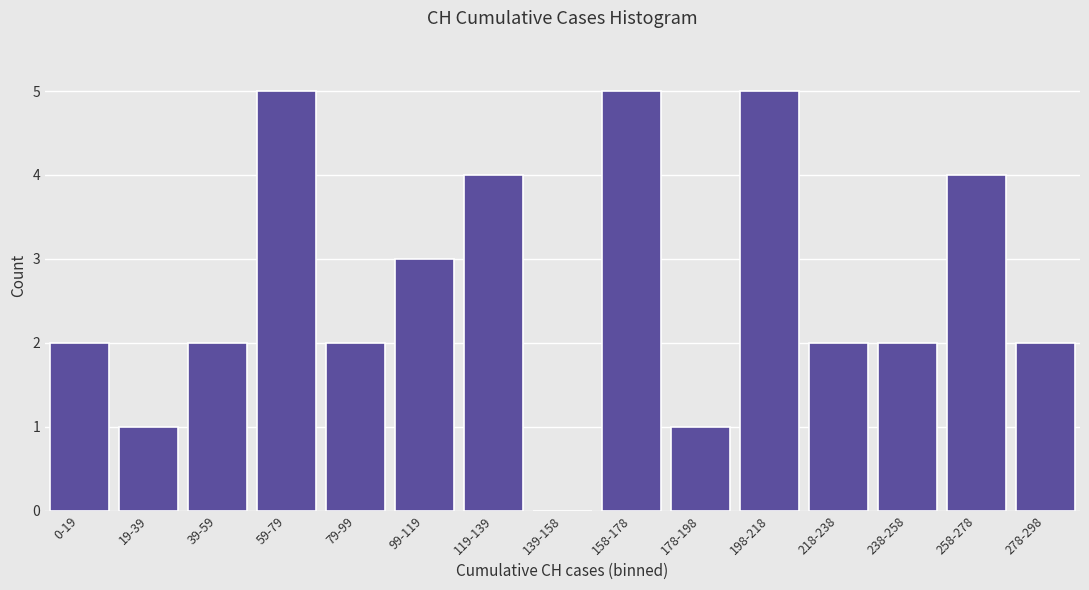

True or false: the data shows 4 at 258-278.

True